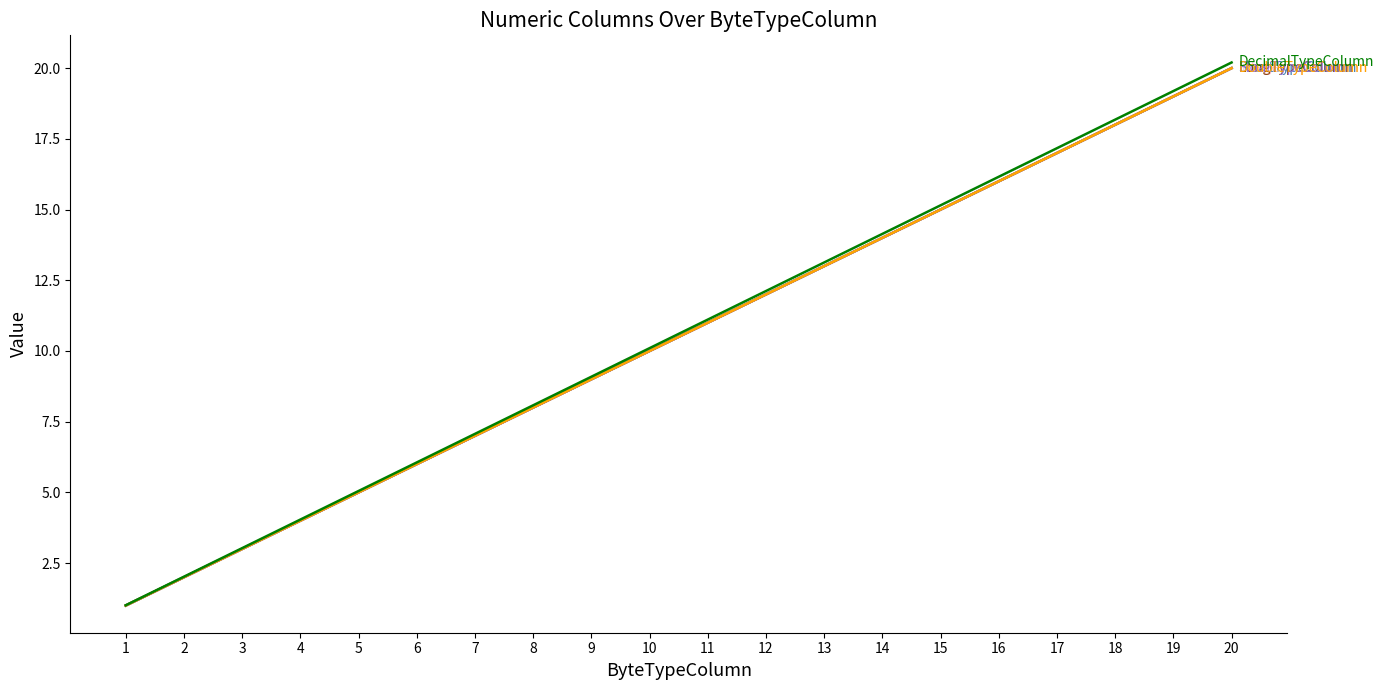

Does the chart have visible grid lines?

No